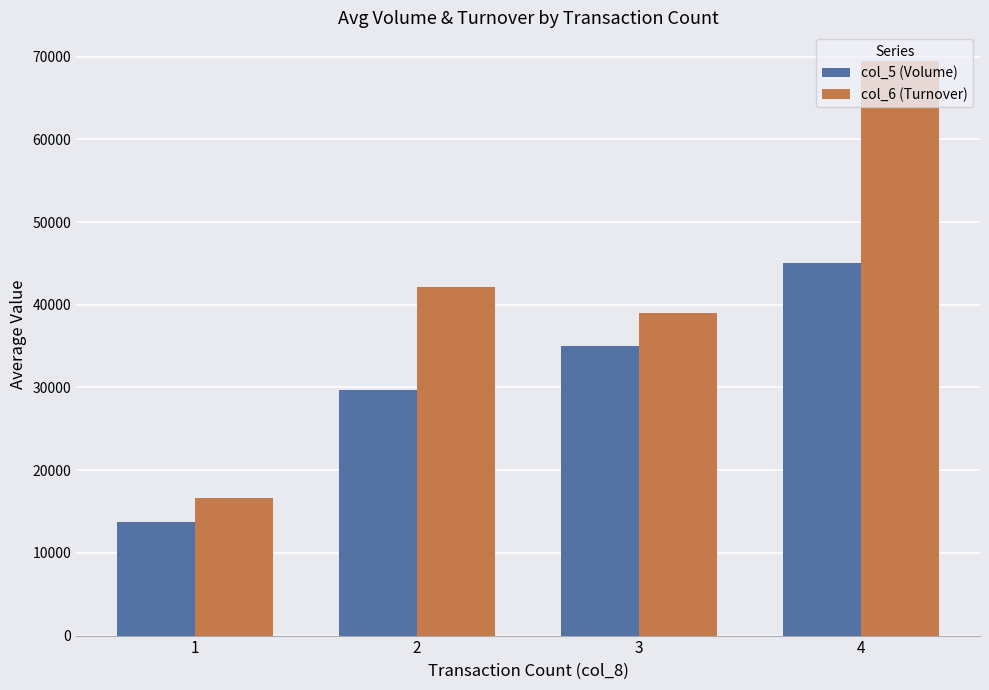

How many values in the col_5 (Volume) series are below 35000?

2